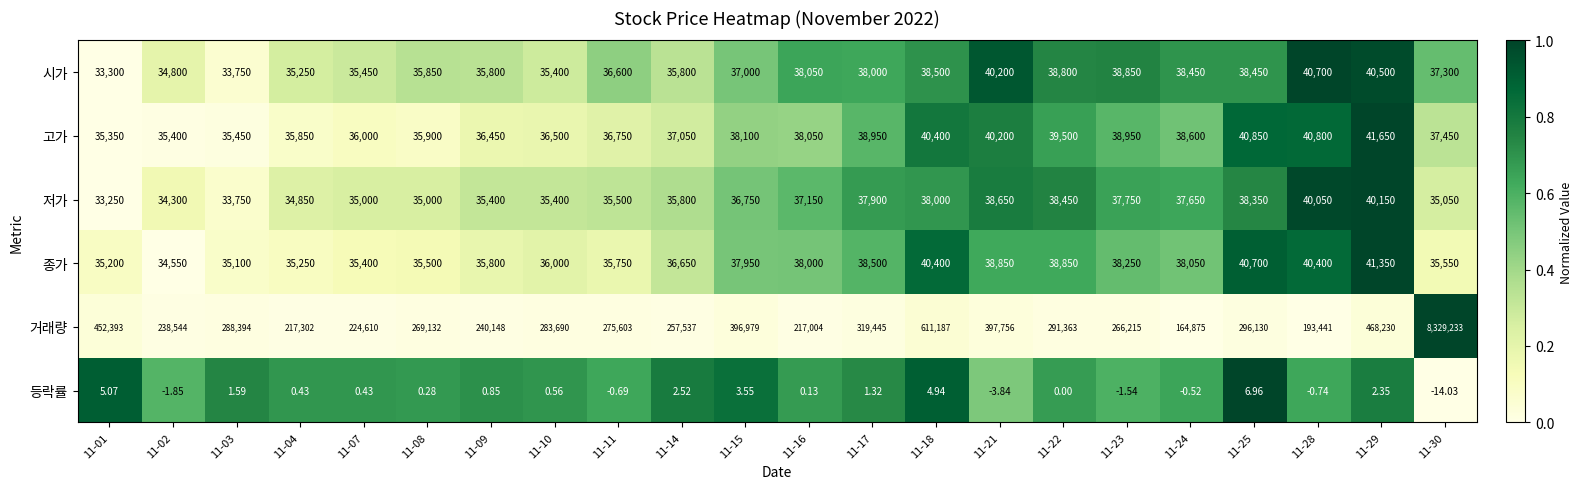

Which series has the widest spread of values?

거래량